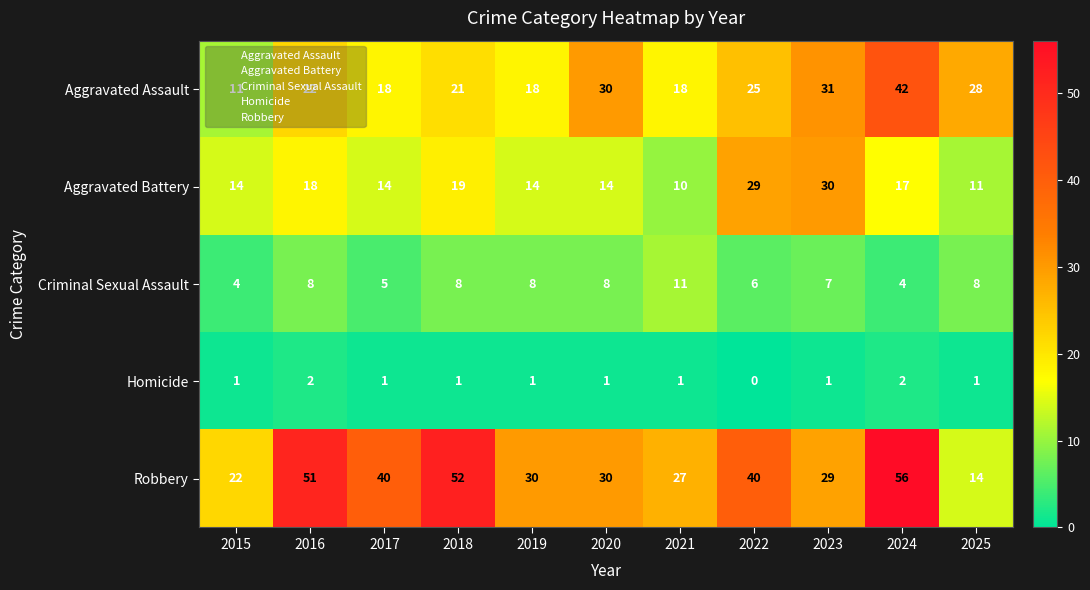

What is the maximum value for Criminal Sexual Assault?

11